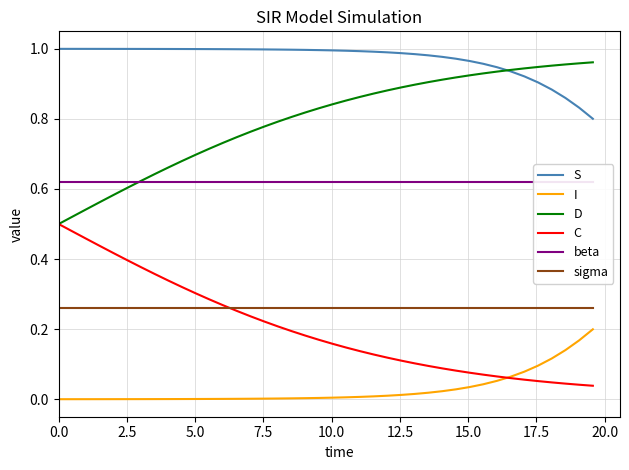

True or false: sigma and I cross at least once.

False